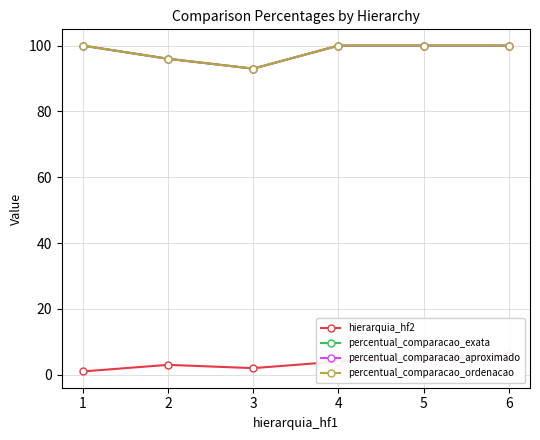

True or false: percentual_comparacao_ordenacao and percentual_comparacao_exata intersect in this chart.

False